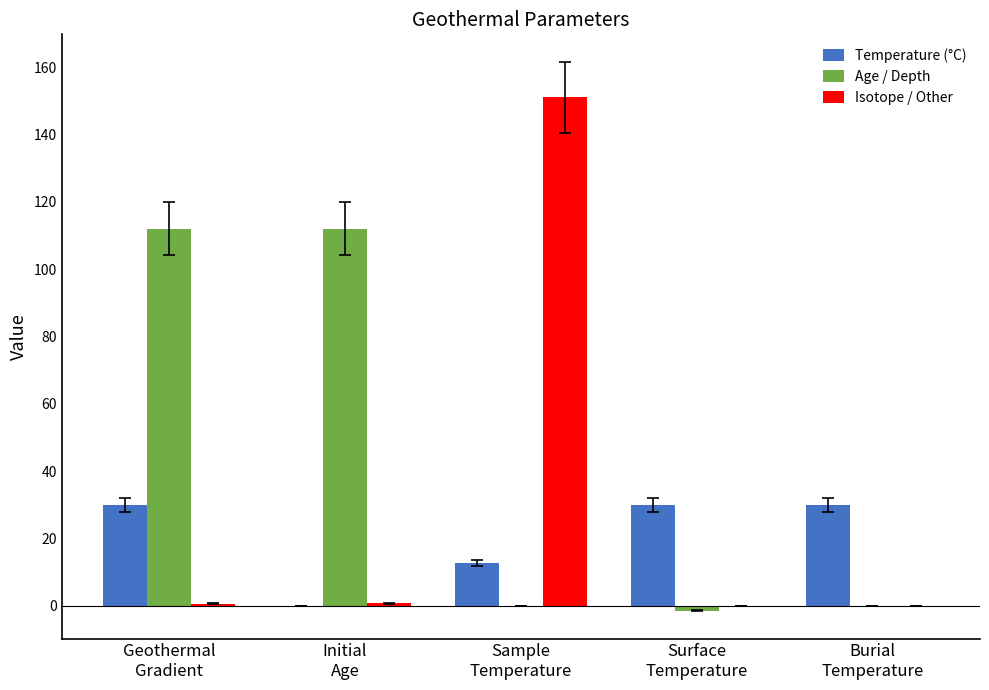

What is the maximum value shown in the chart?

151.0